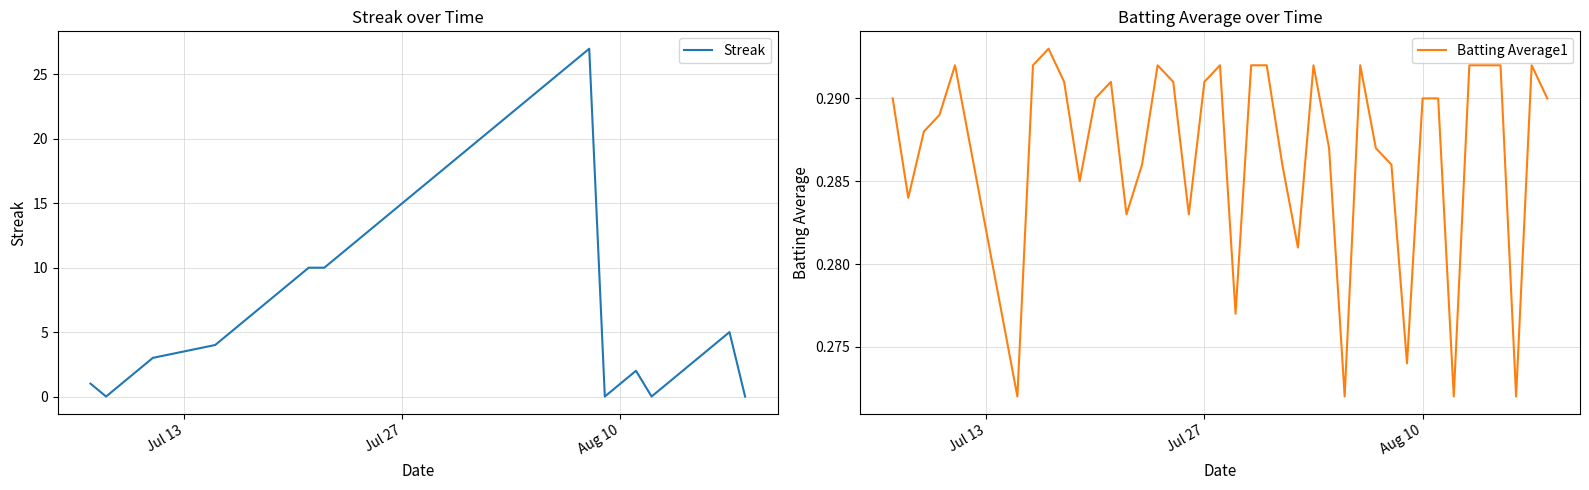

Reading right to left, transcribe all the data shown in this chart.

Streak: 0.0	5.0	4.0	3.0	2.0	1.0	0.0	2.0	1.0	0.0	27.0	26.0	25.0	24.0	23.0	22.0	21.0	20.0	19.0	18.0	17.0	16.0	15.0	14.0	13.0	12.0	11.0	10.0	10.0	9.0	8.0	7.0	6.0	5.0	4.0	3.0	2.0	1.0	0.0	1.0
Batting Average1: 0.3	0.3	0.3	0.3	0.3	0.3	0.3	0.3	0.3	0.3	0.3	0.3	0.3	0.3	0.3	0.3	0.3	0.3	0.3	0.3	0.3	0.3	0.3	0.3	0.3	0.3	0.3	0.3	0.3	0.3	0.3	0.3	0.3	0.3	0.3	0.3	0.3	0.3	0.3	0.3